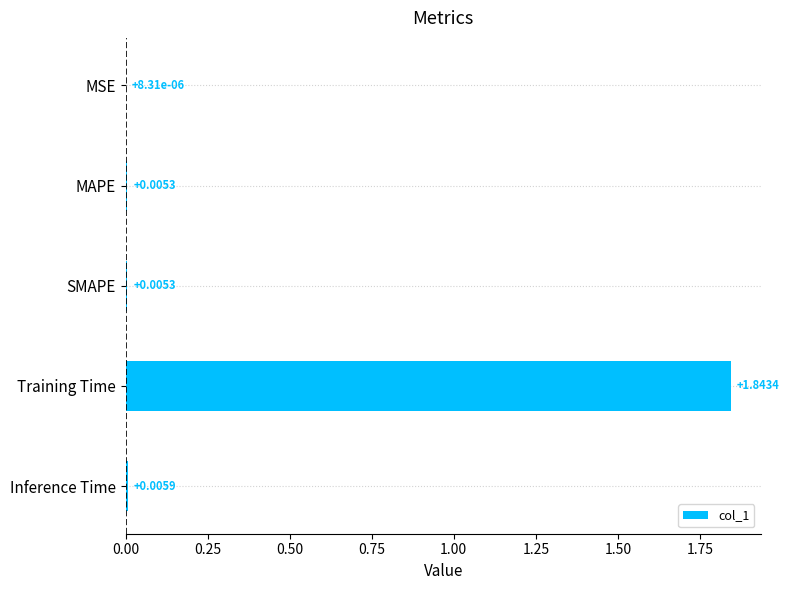

At which label is the value closest to 0?

MSE